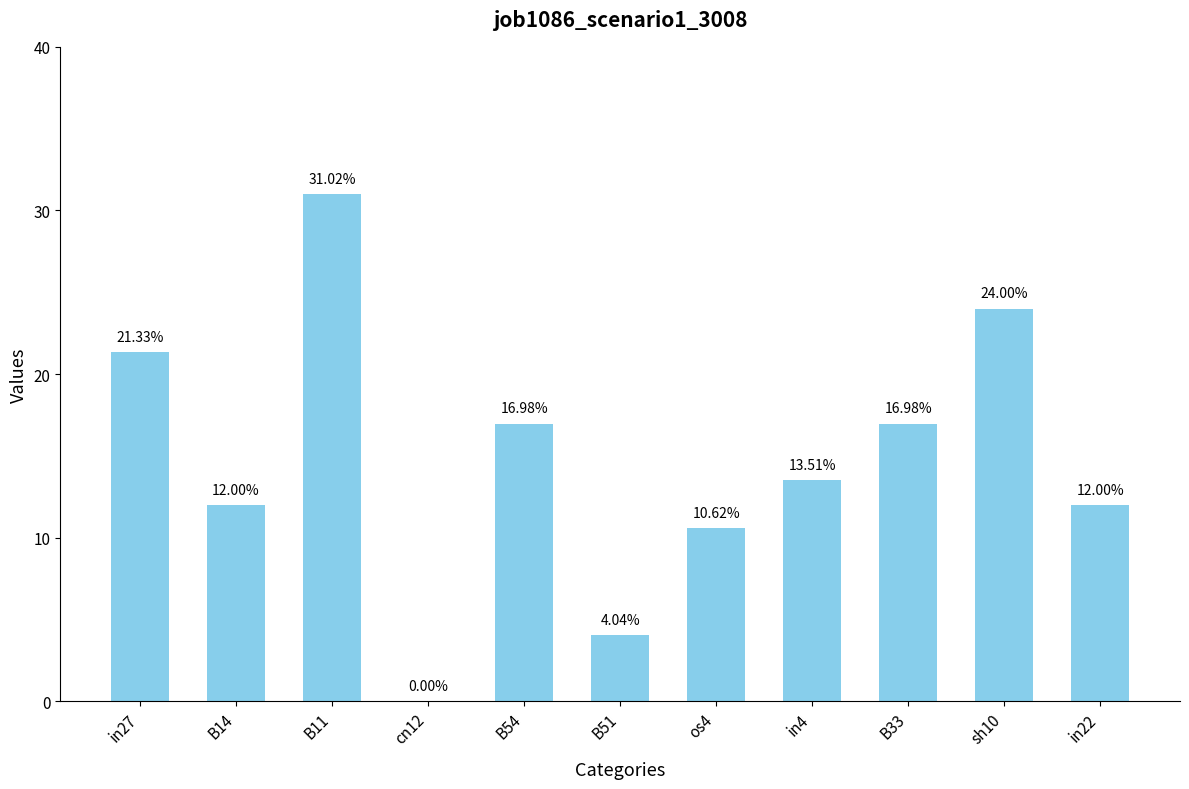

True or false: the data shows 0.3 at B33.

False